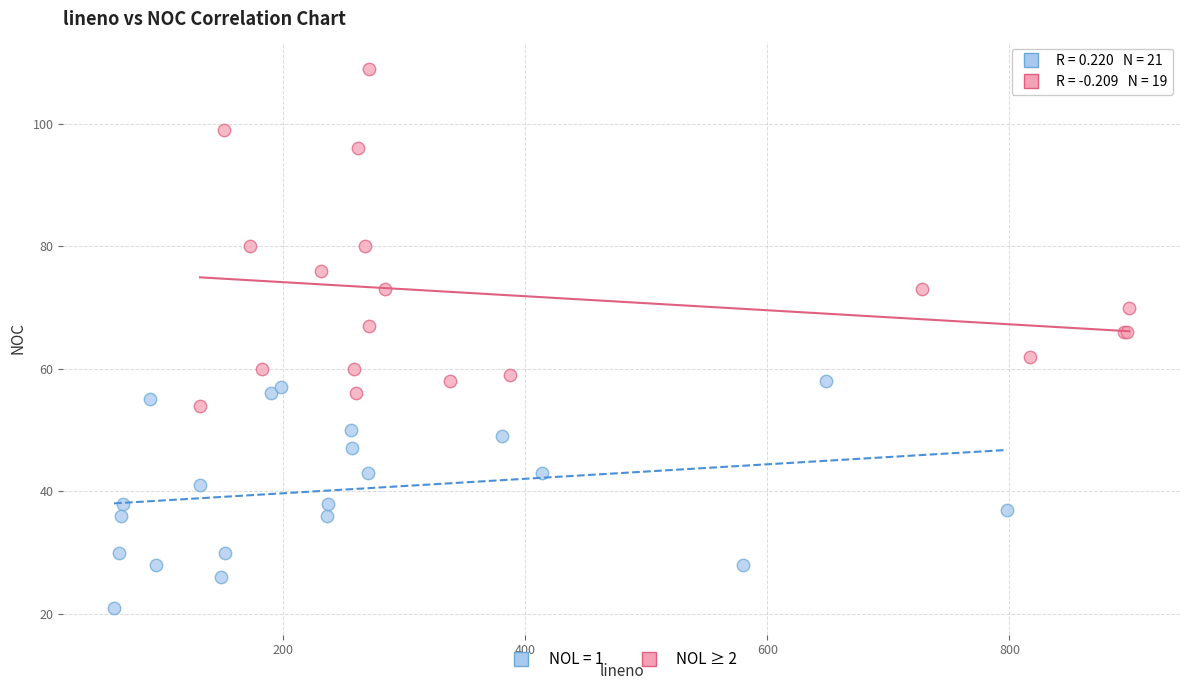

Which series contains the highest Y value?

NOL ≥ 2